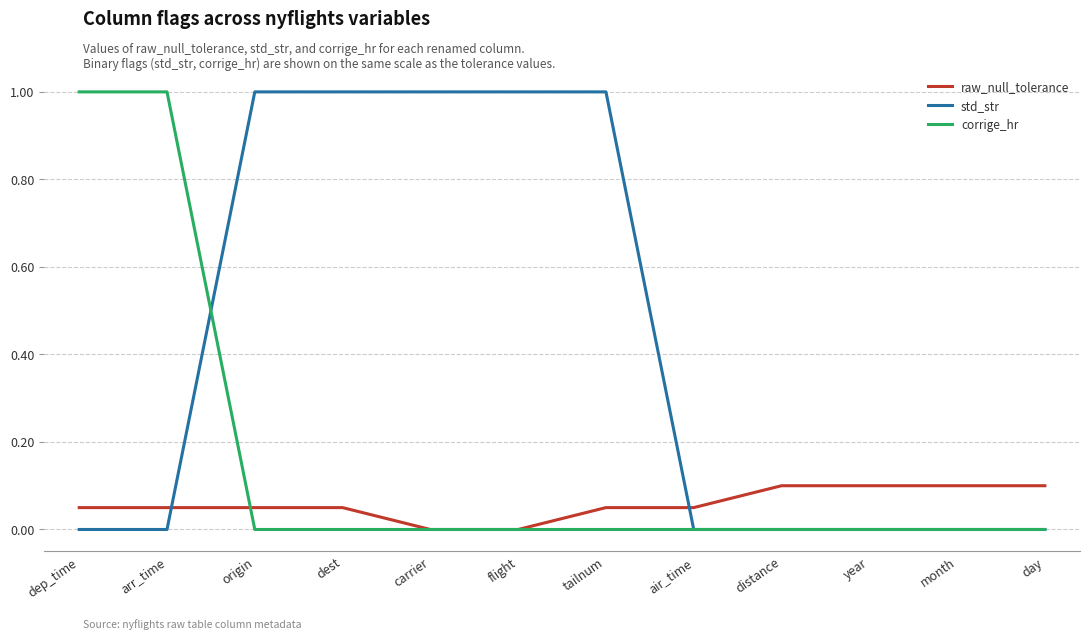

The value of std_str at dep_time is -0.3. True or false?

False